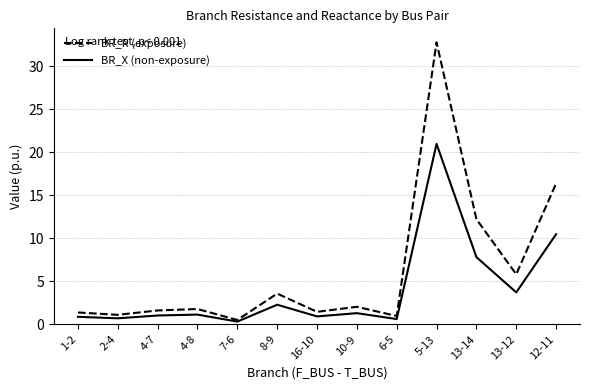

What is the difference between the BR_X (non-exposure) values at 7-6 and 5-13?

20.7